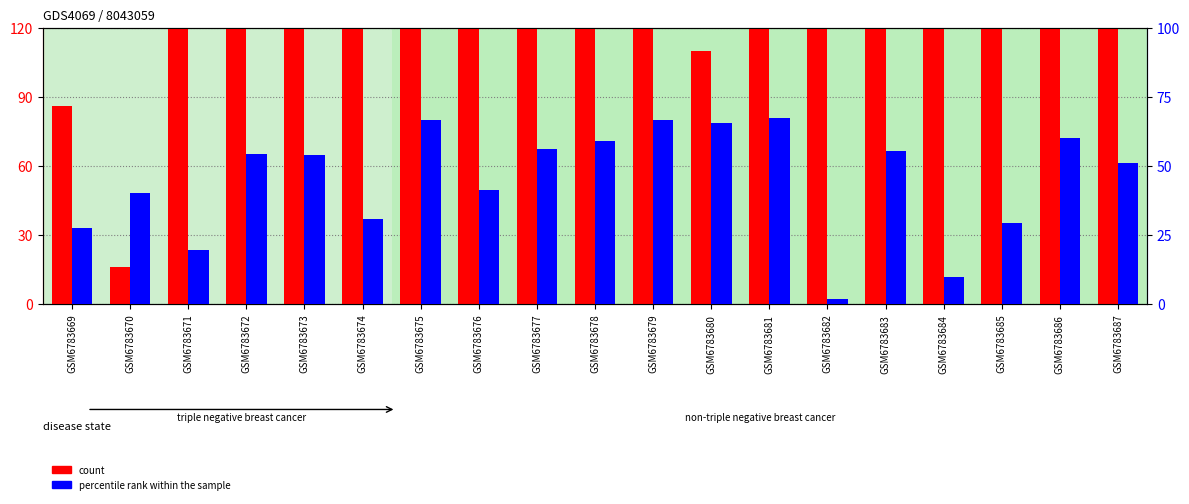

What is the highest value of the count series?

374